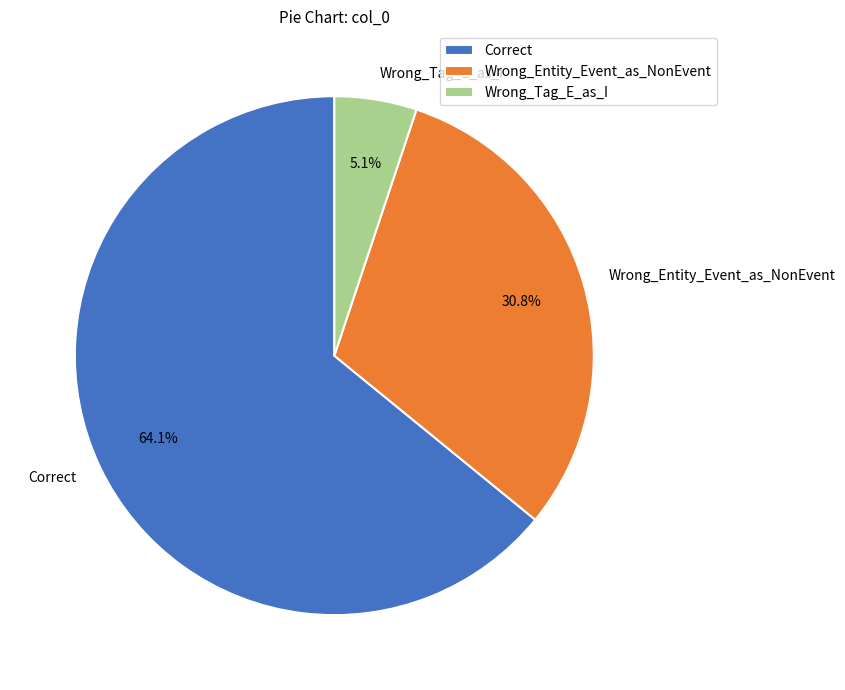

The Correct slice represents 64% of the pie. True or false?

True